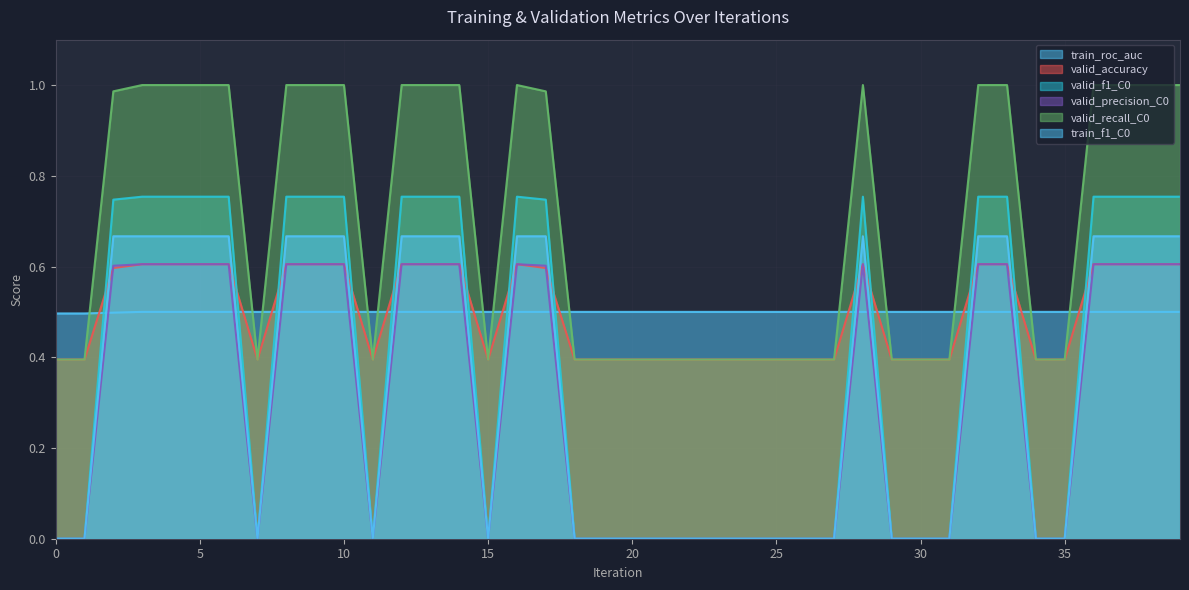

Rank the series by their maximum value, from lowest to highest.

train_roc_auc, valid_accuracy, valid_precision_C0, train_f1_C0, valid_f1_C0, valid_recall_C0